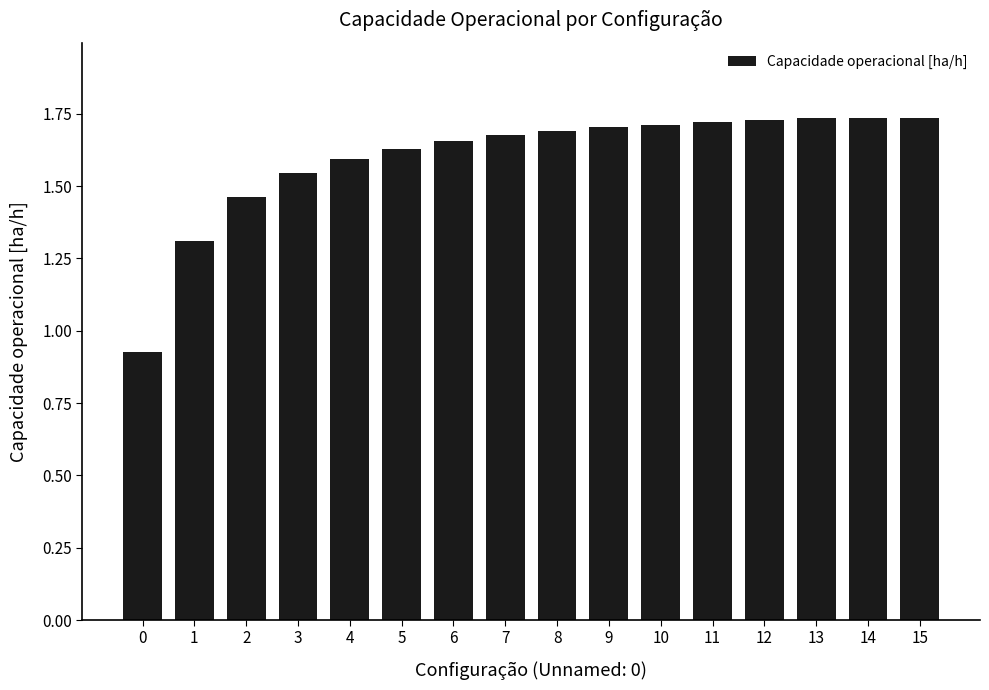

How many bars are there in total?

16